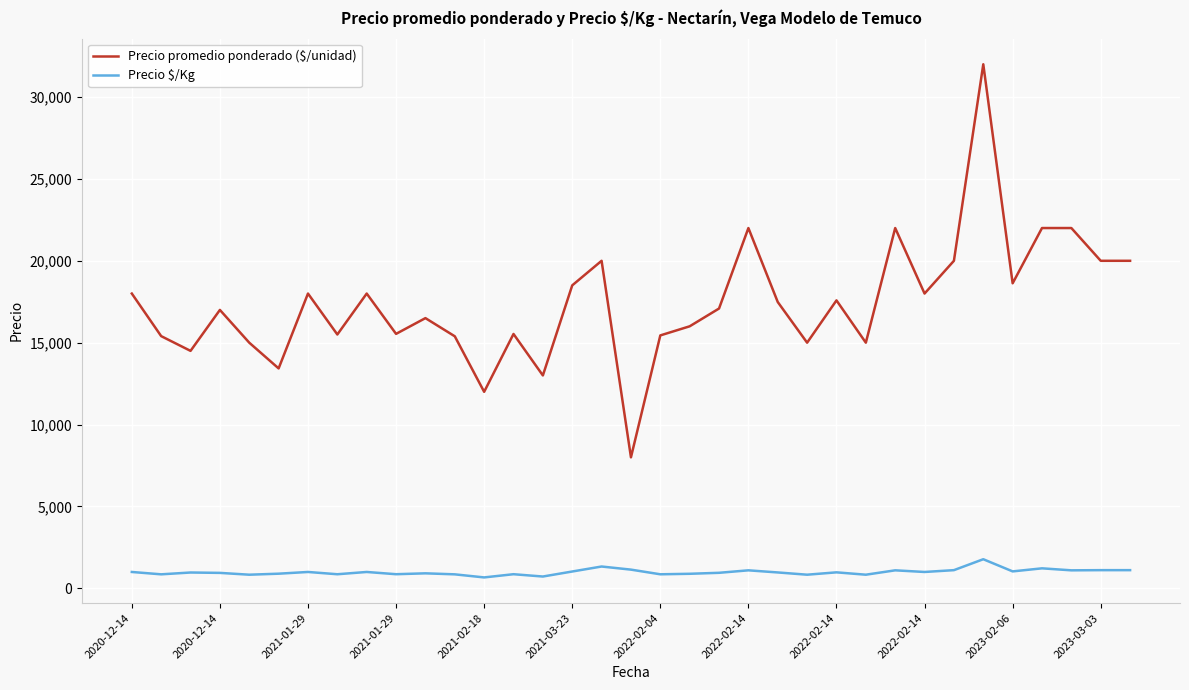

Which series has the widest spread of values?

Precio promedio ponderado ($/unidad)